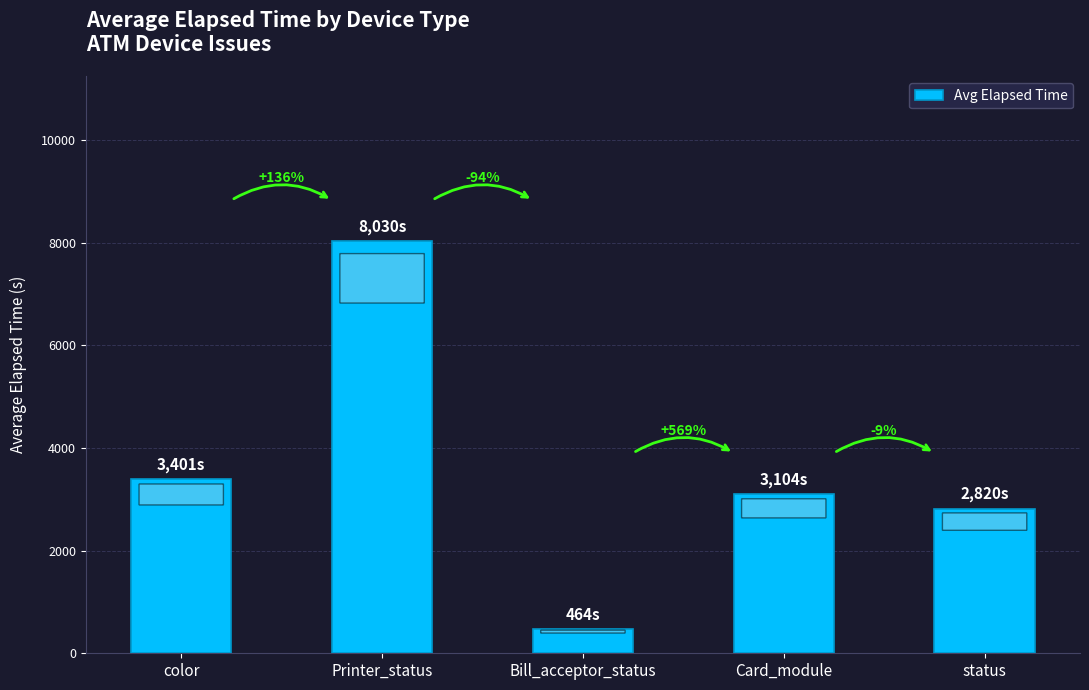

How many bars are there in total?

5